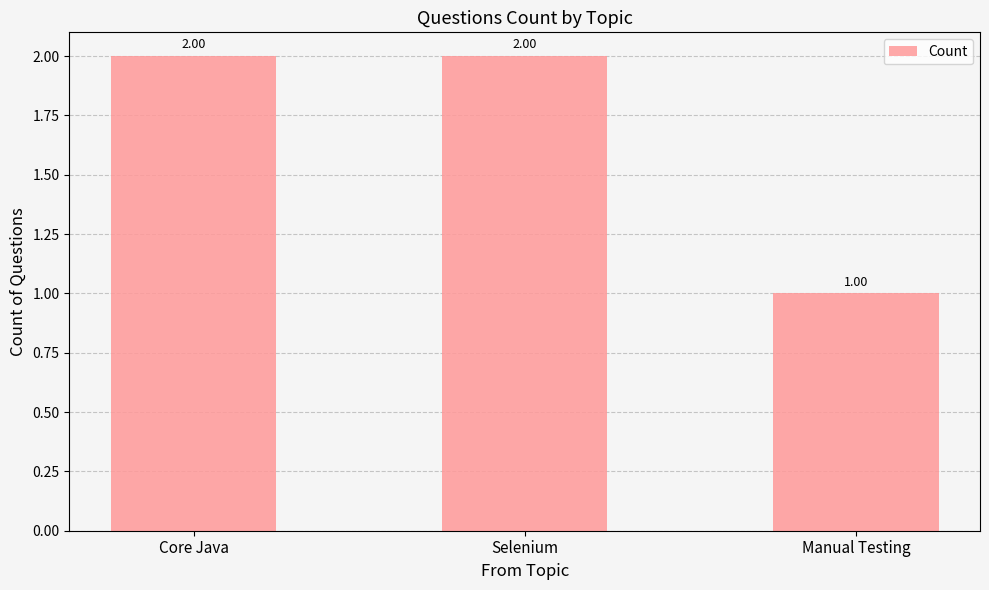

Reading right to left, extract all data points from this chart.

1	2	2